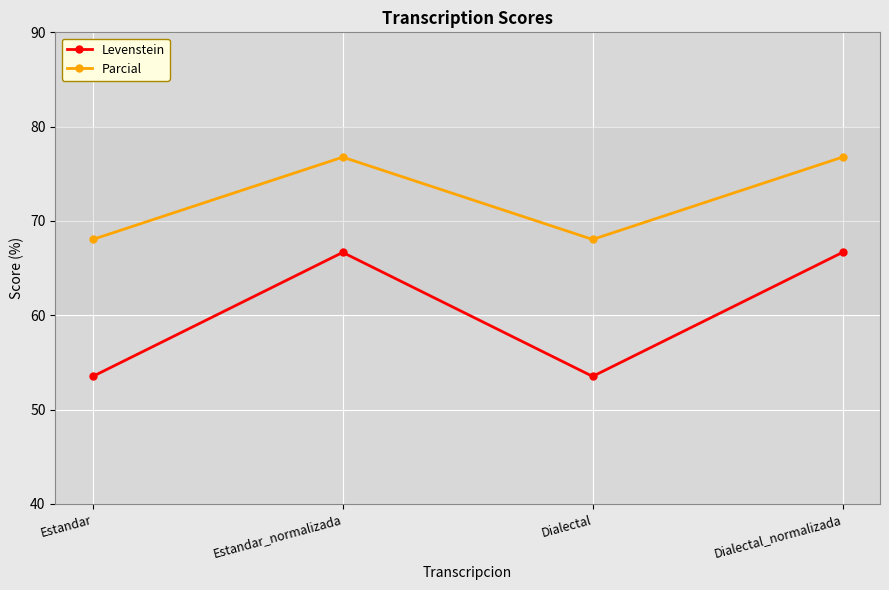

List the series in order of their overall mean, lowest first.

Levenstein, Parcial